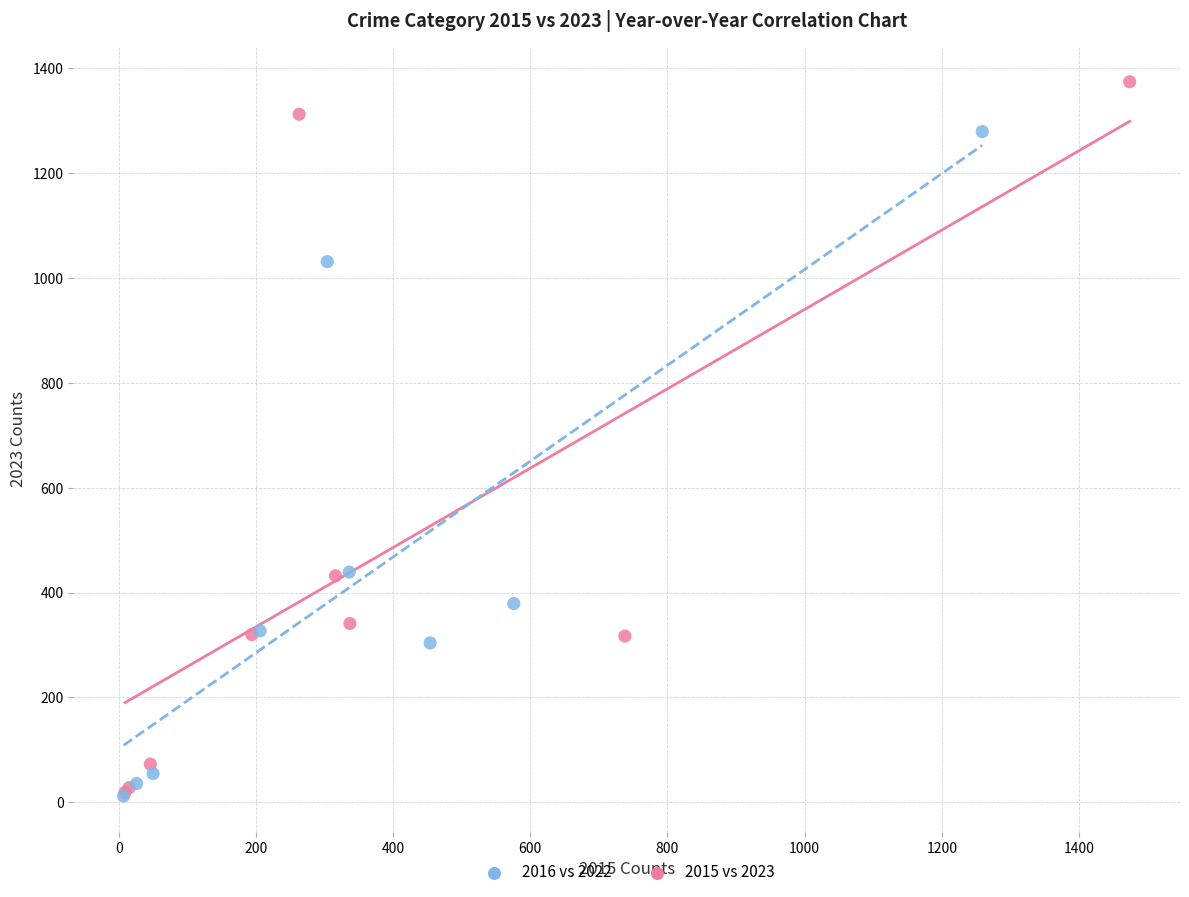

Which series contains the highest Y value?

2015 vs 2023